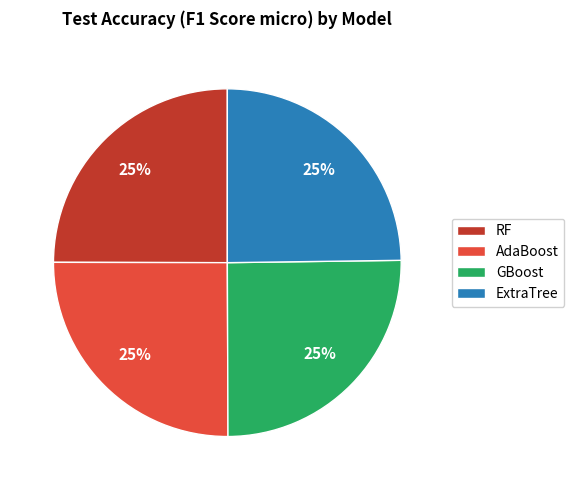

To the nearest percent, what is the combined percentage of ExtraTree and GBoost?

50%